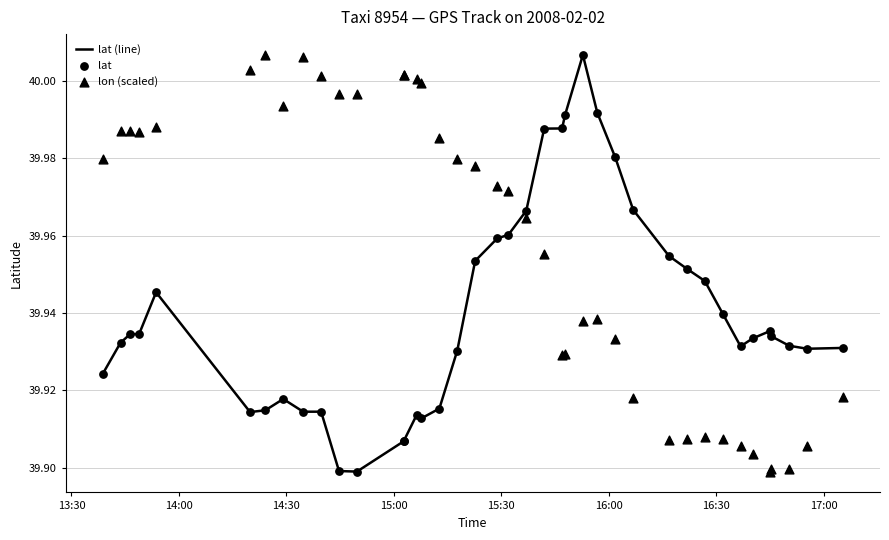

At how many categories does at least one series exceed 40?

8